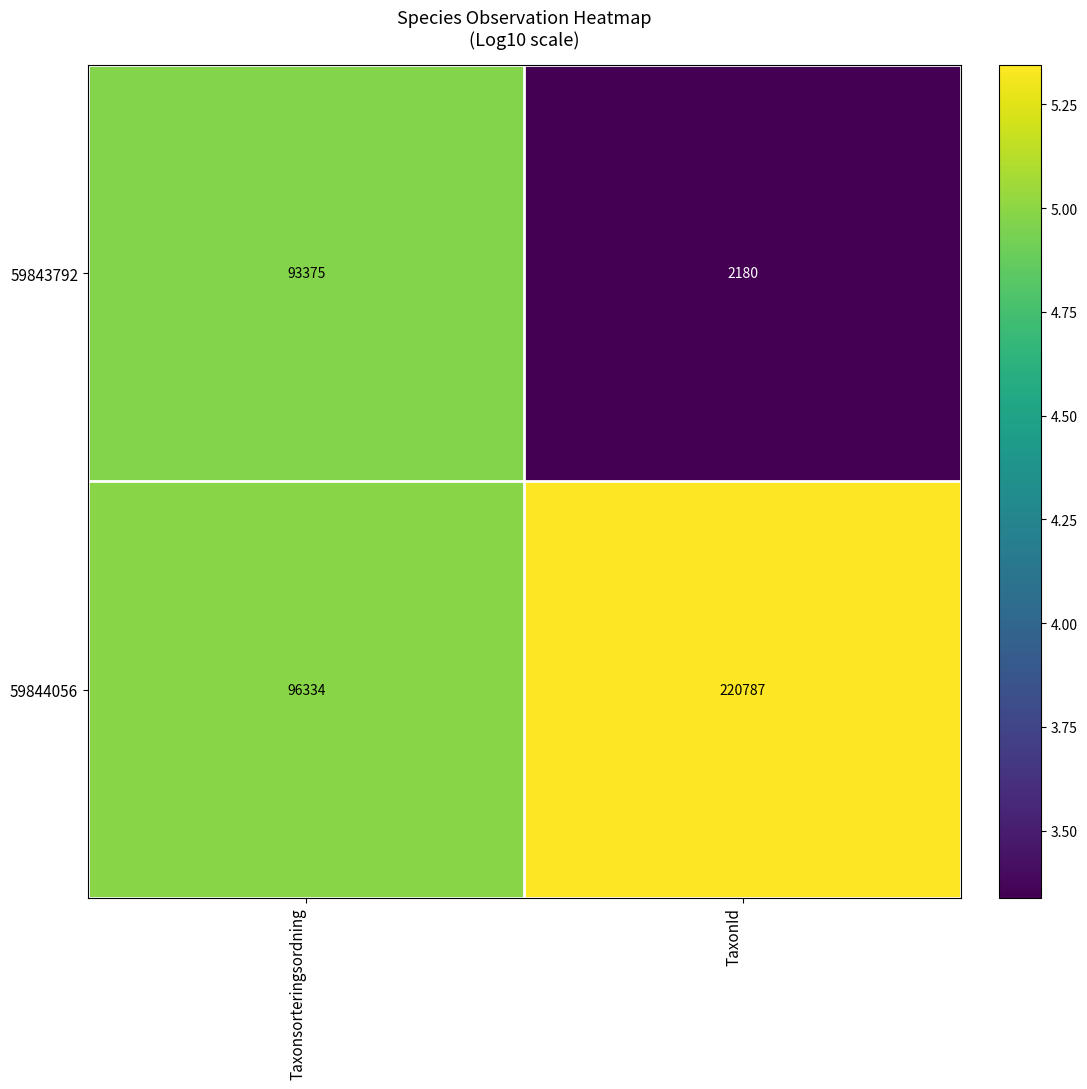

Count the number of data series in this chart.

2